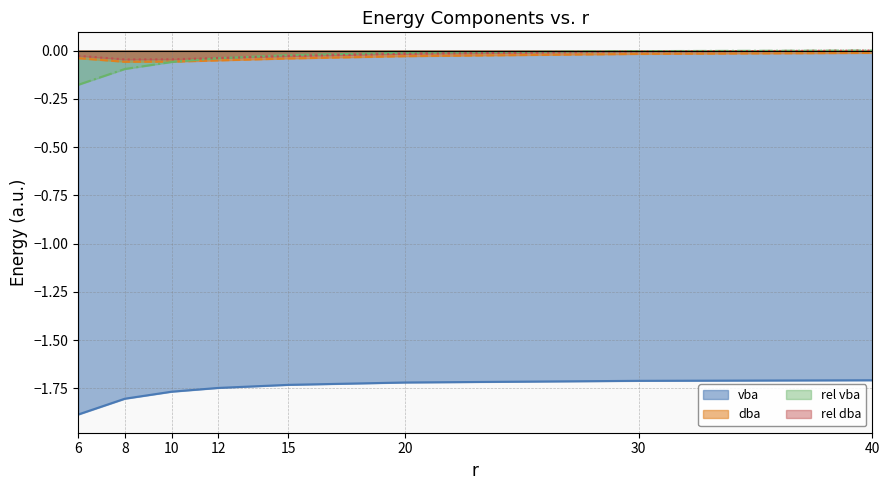

At which label does dba reach its peak?

40